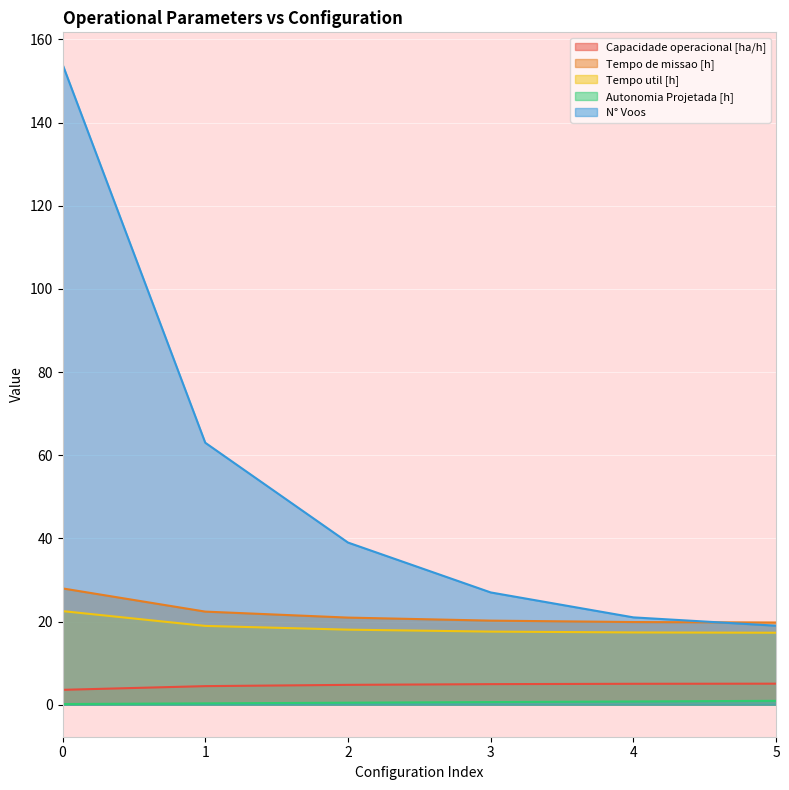

What is the value of the N° Voos point at the 1st from the left?

154.0